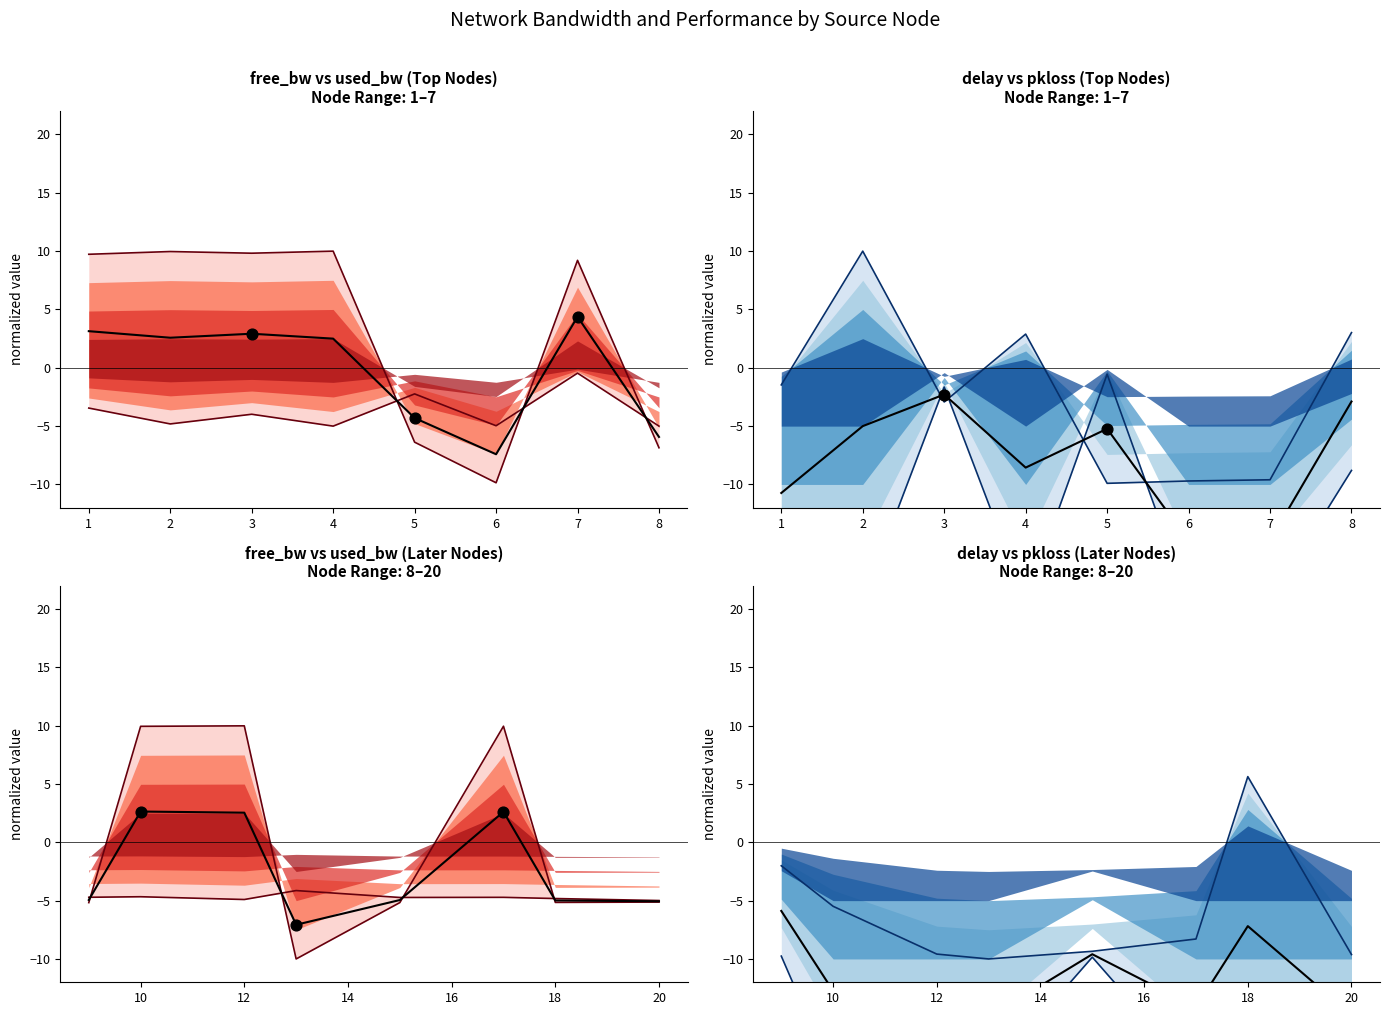

Is the value of center_line at 4 greater than the value of upper_envelope at 2?

No